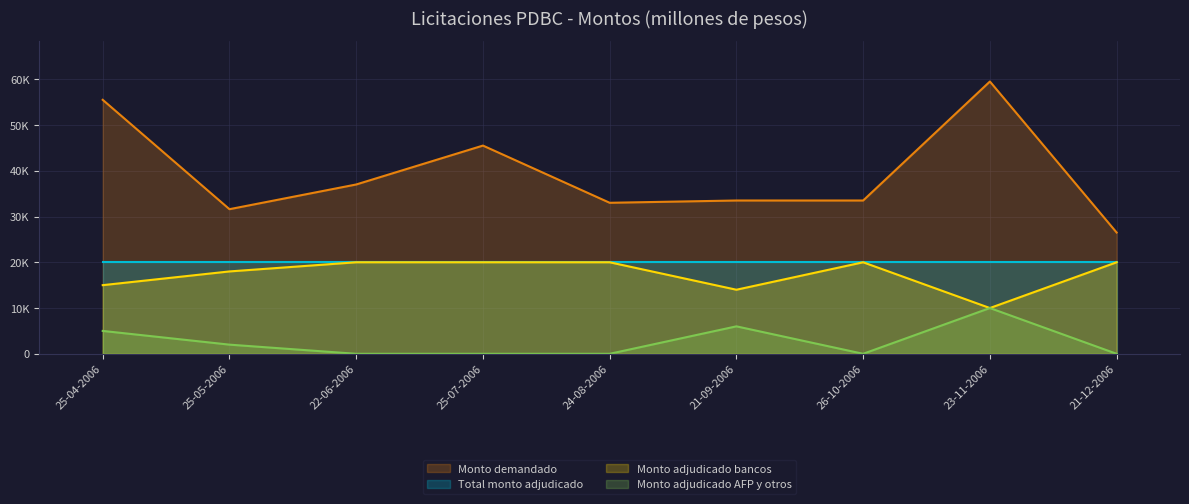

In Monto adjudicado AFP y otros, how many points are lower than both neighbors (excluding endpoints)?

1